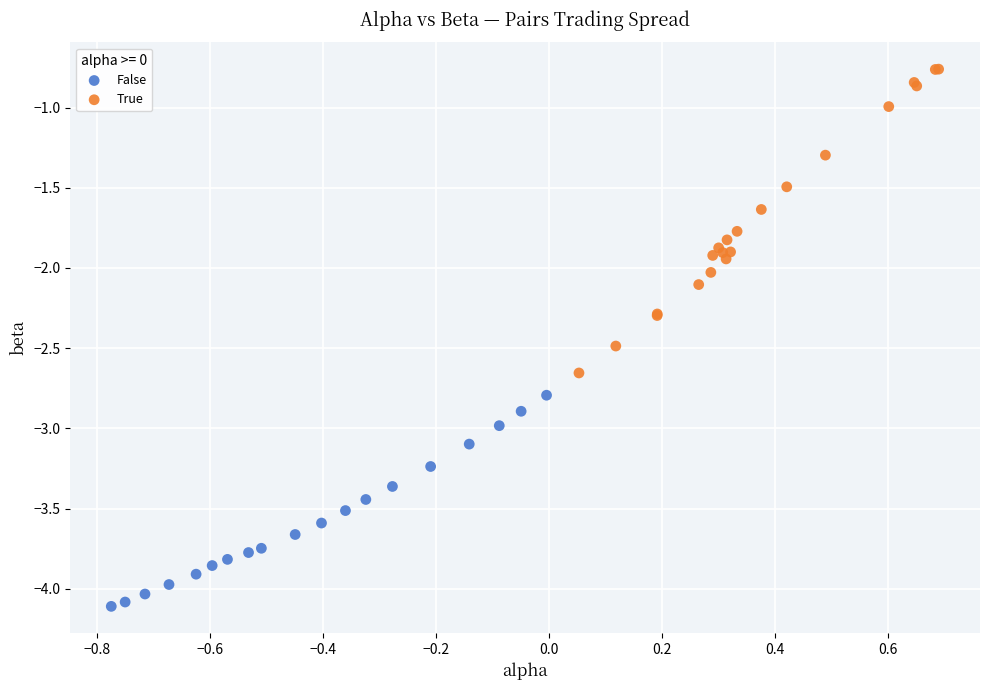

Which series contains the highest Y value?

True